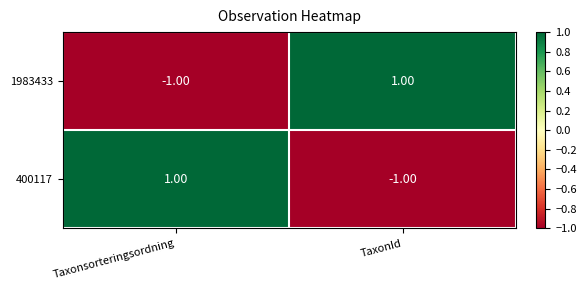

Is the value of 400117 at TaxonId greater than the value of 1983433 at TaxonId?

No